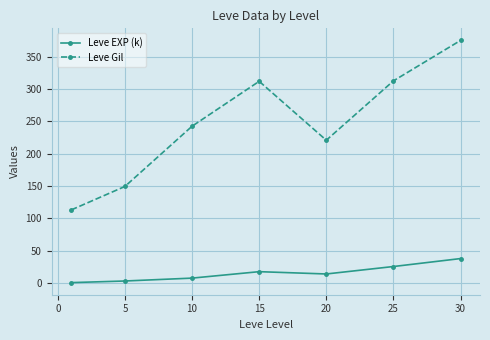

Which series has the largest total across all categories?

Leve Gil